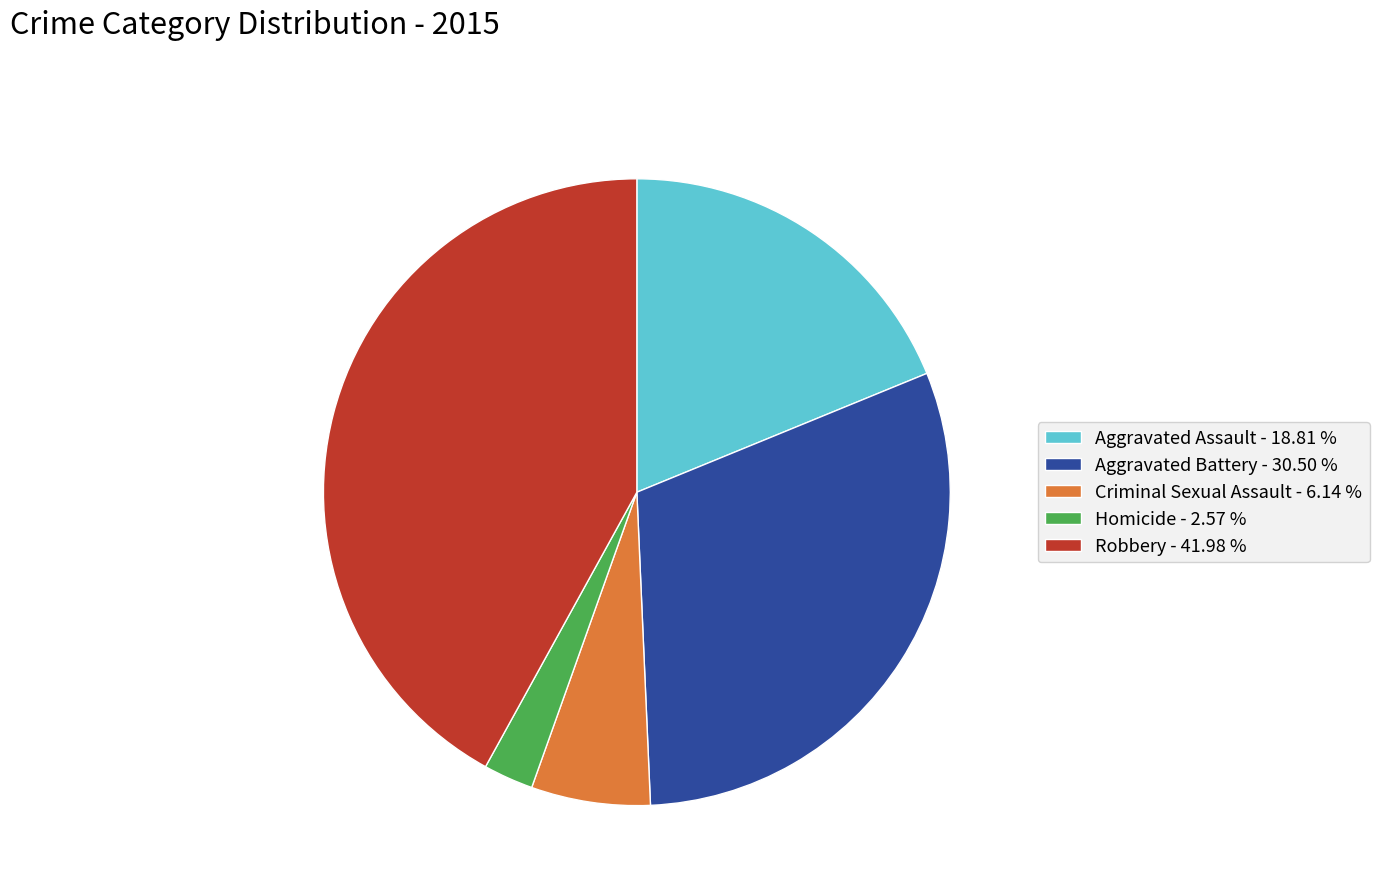

What is the smallest slice in the pie chart?

Homicide